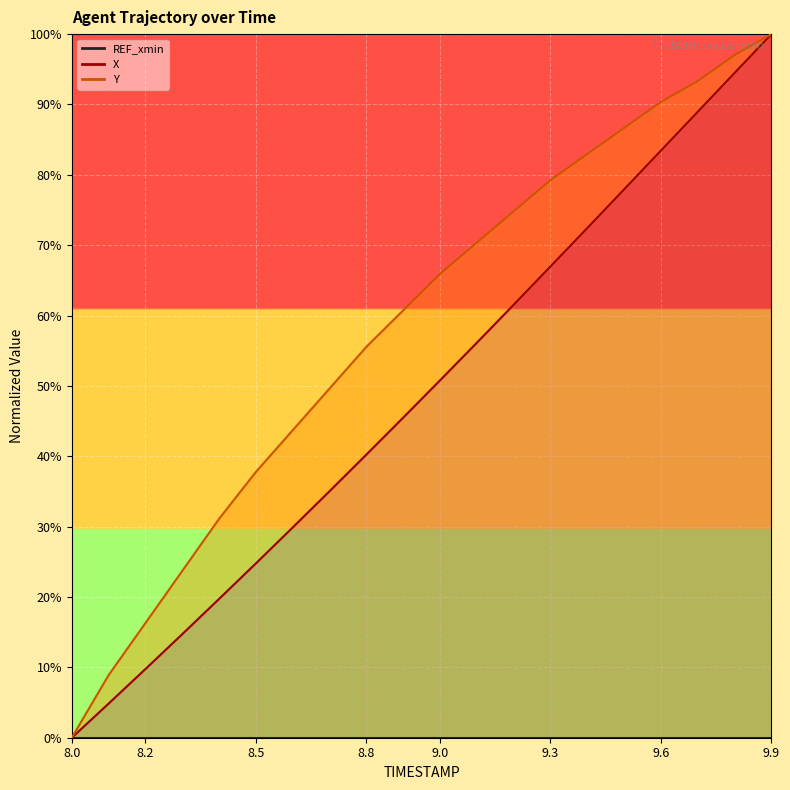

What is the total value across all series at 8.8?

95.8